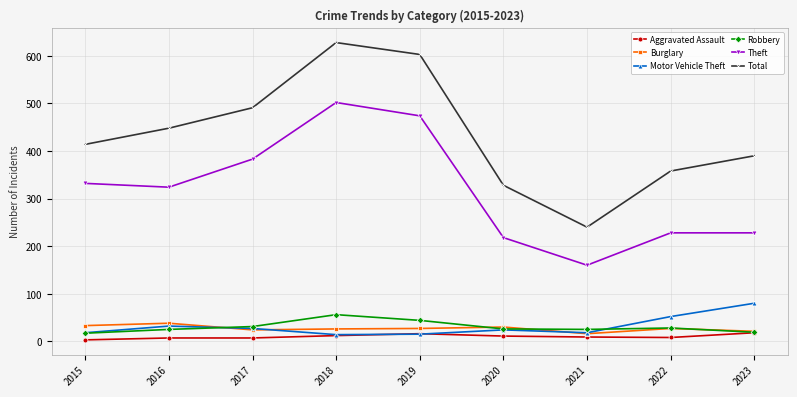

True or false: Aggravated Assault and Total cross at least once.

False